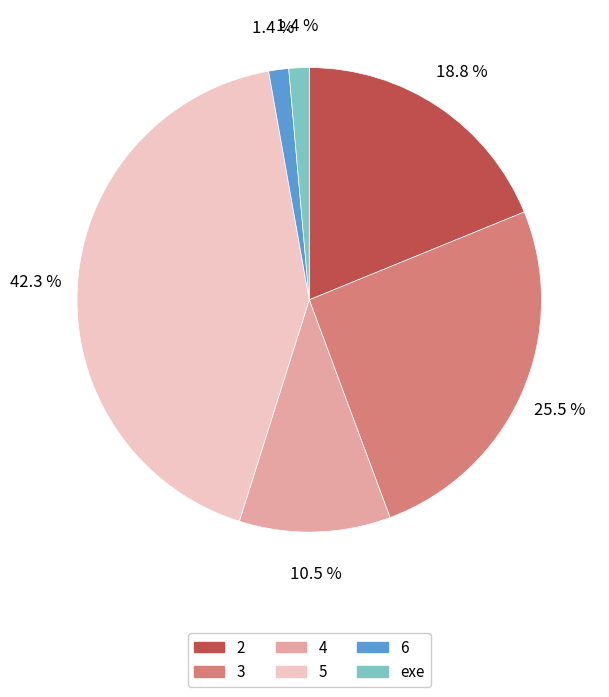

What is the largest slice in the pie chart?

5